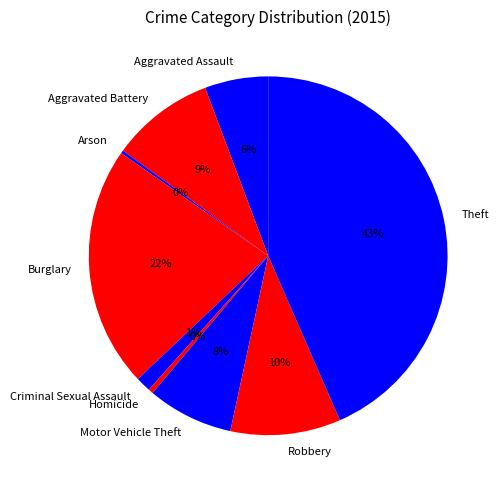

What is the ratio of the value at Robbery to the value at Burglary?

0.5